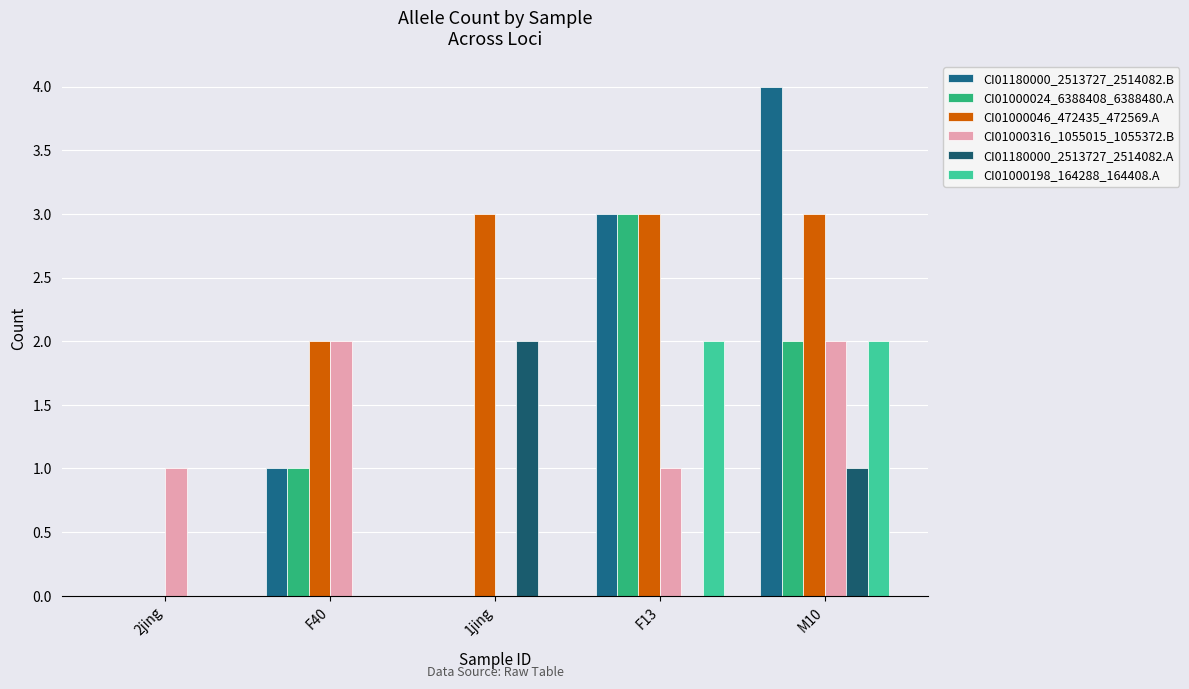

How many groups of bars are there?

5